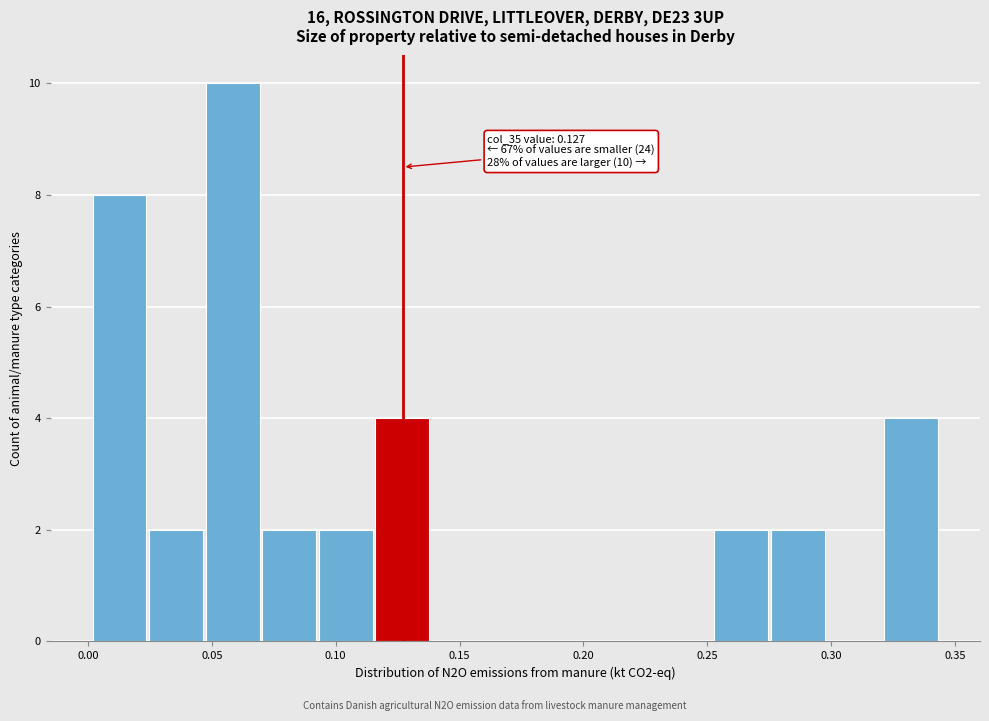

Over which range of the x-axis is the bar tallest?

0.050 to 0.070